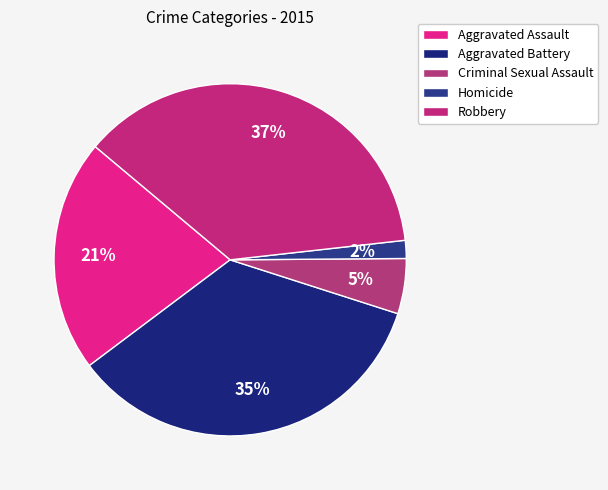

Count the number of slices in the pie.

5